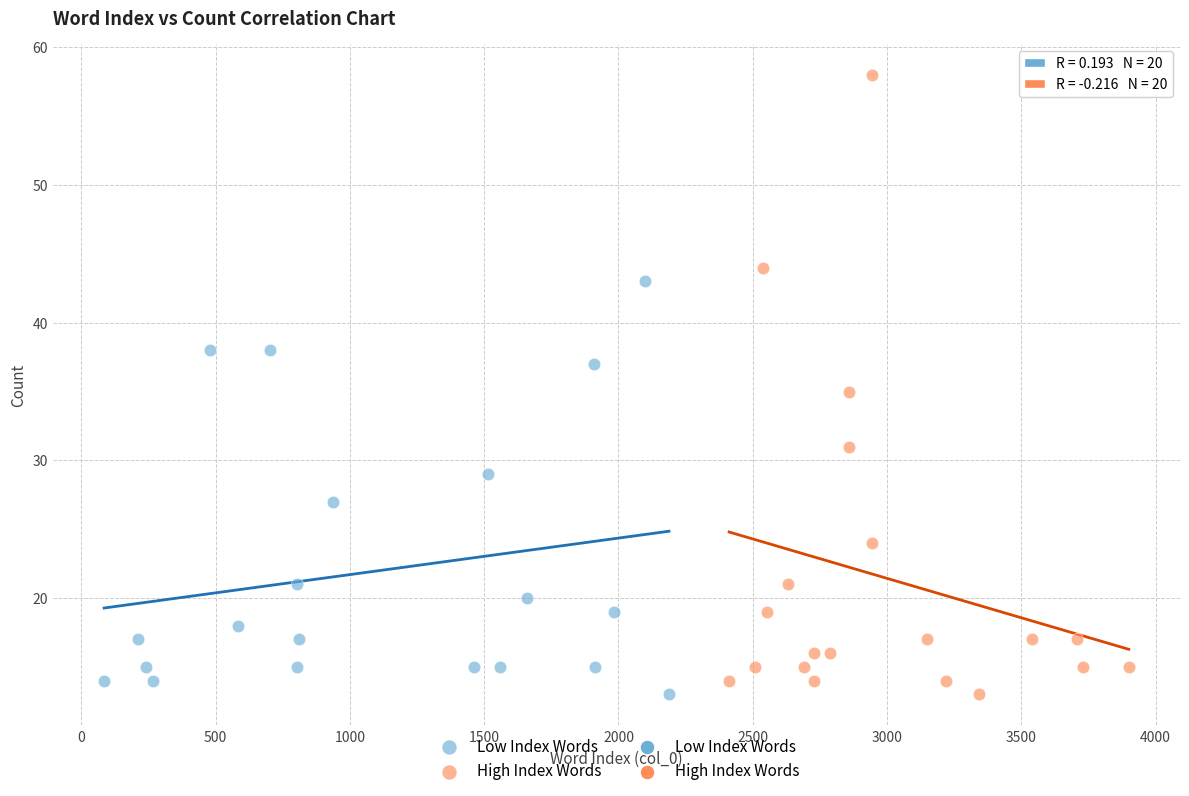

Which series has the largest Y range (max minus min)?

High Index Words